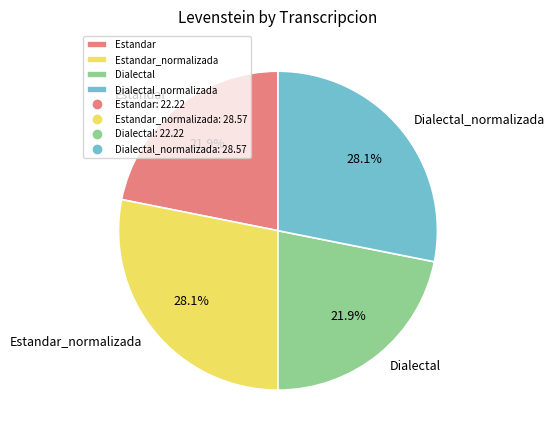

What is the ratio of the value at Estandar_normalizada to the value at Dialectal_normalizada?

1.0